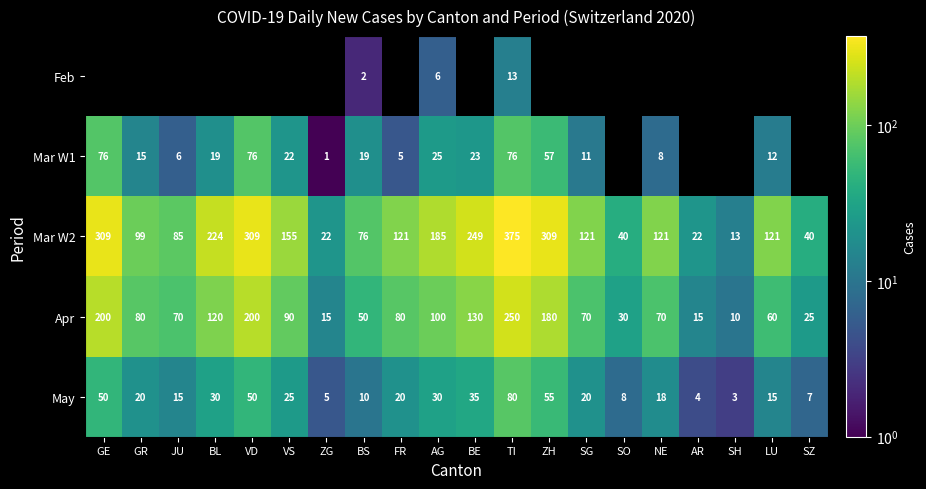

What is the difference between the highest and lowest values at TI?

362